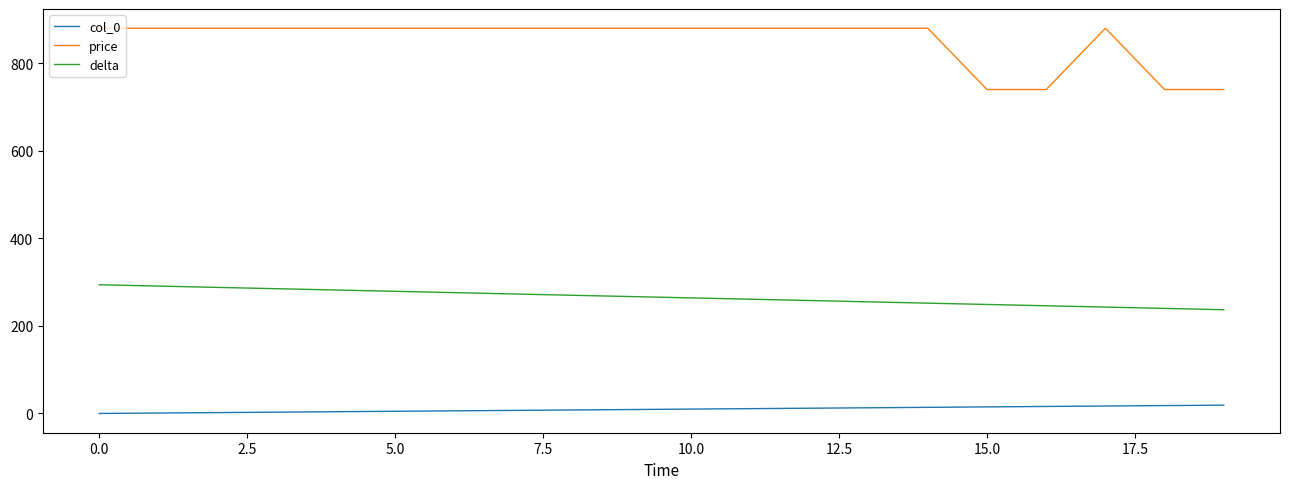

What is the difference between the maximum and minimum values in the price series?

140